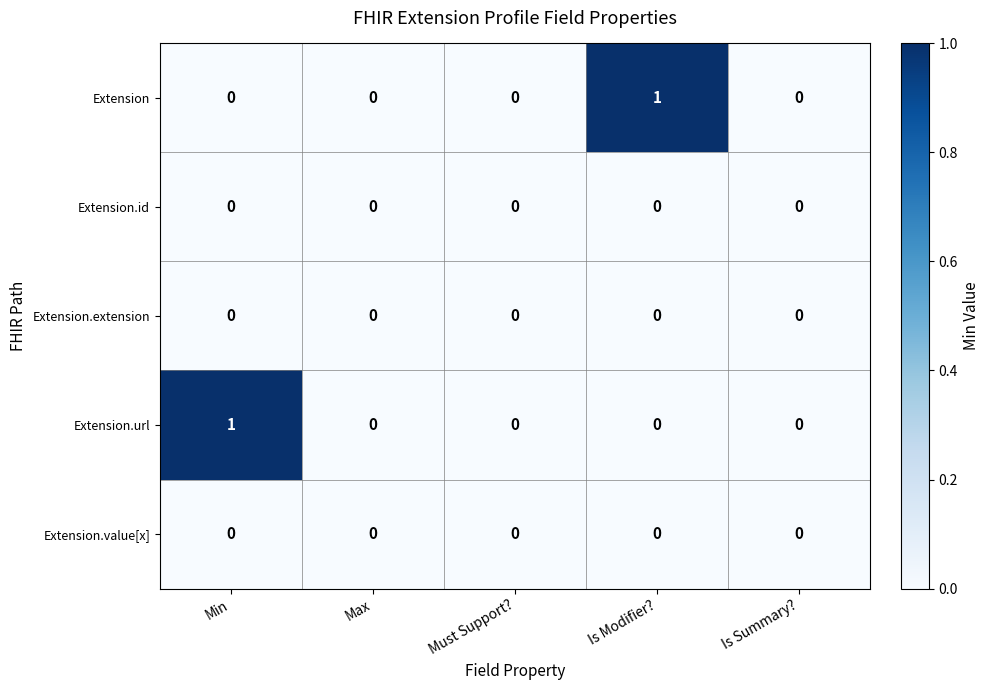

Is it true that Extension.value[x] equals 0 at Must Support??

True